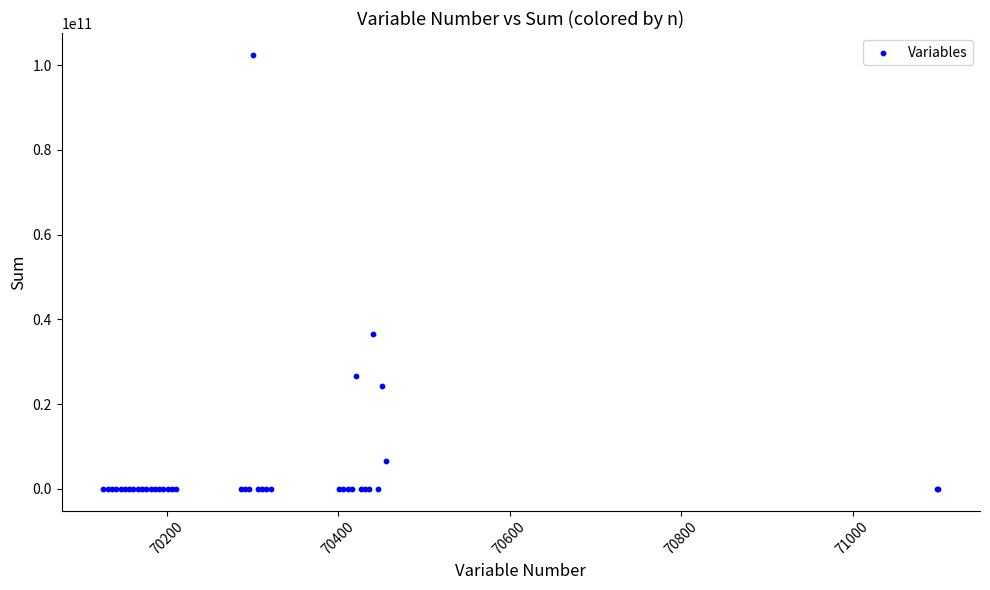

What Y value in the scatter plot is closest to 51215013250?

36434822458